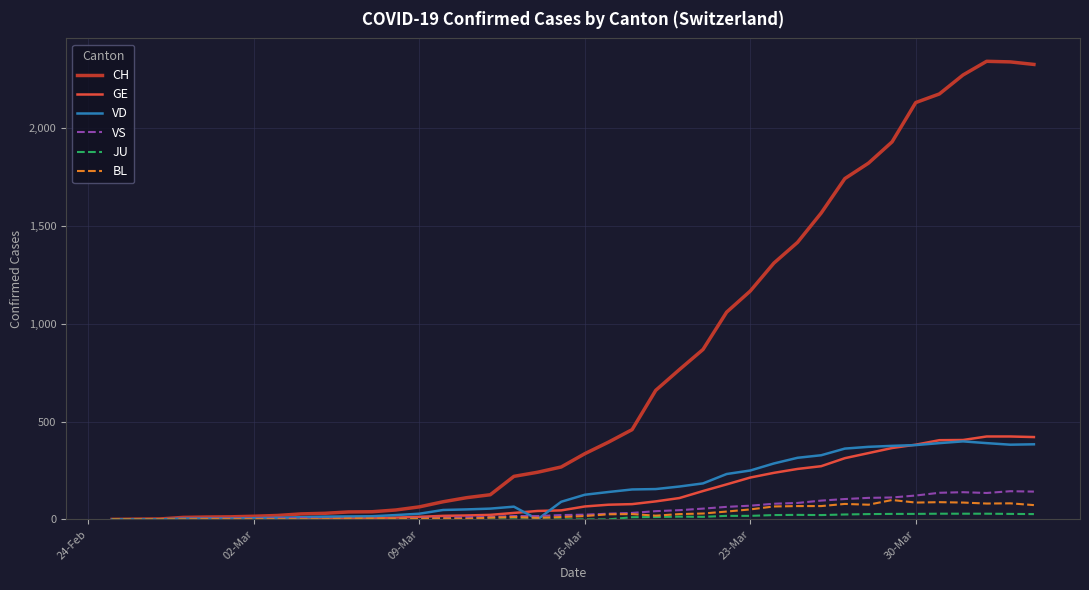

What is the highest value of the VS series?

144